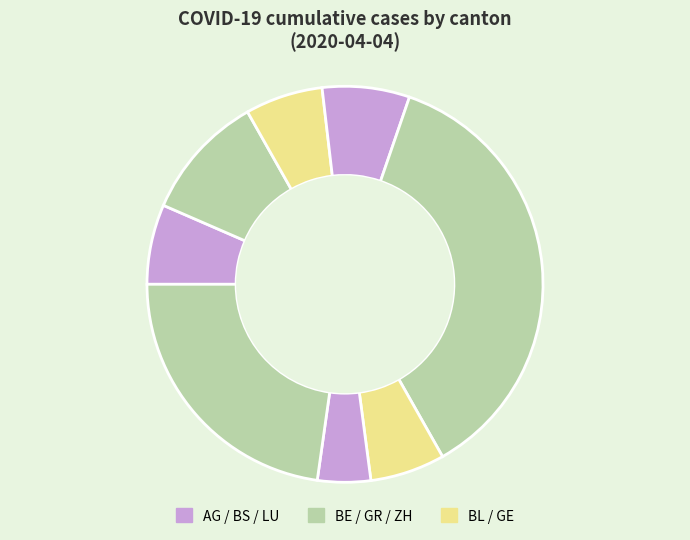

How many slices are in this pie chart?

8